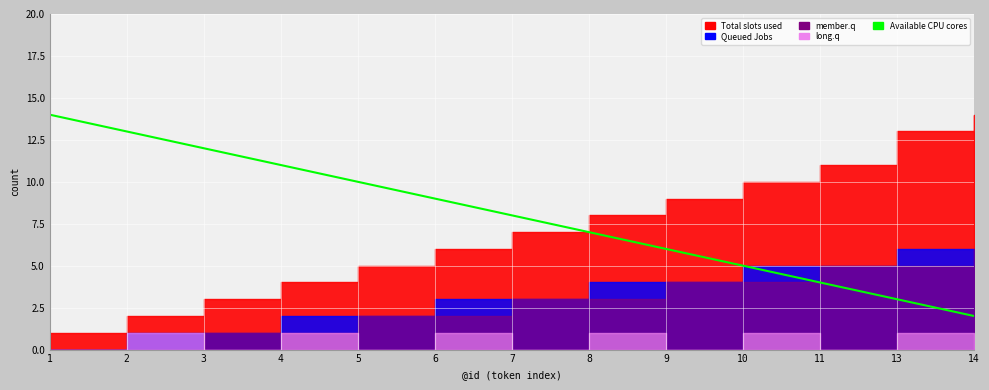

The chart shows a value of 1 at 14. True or false?

False